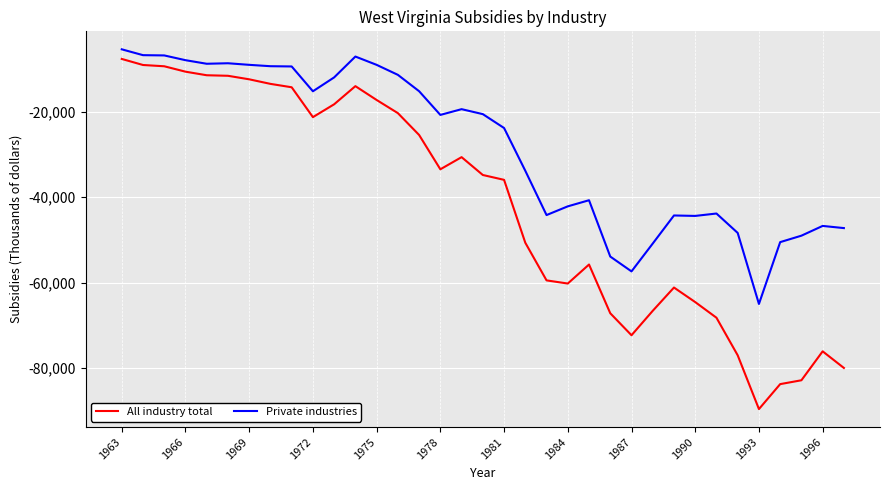

Which series has the largest range (max minus min)?

All industry total